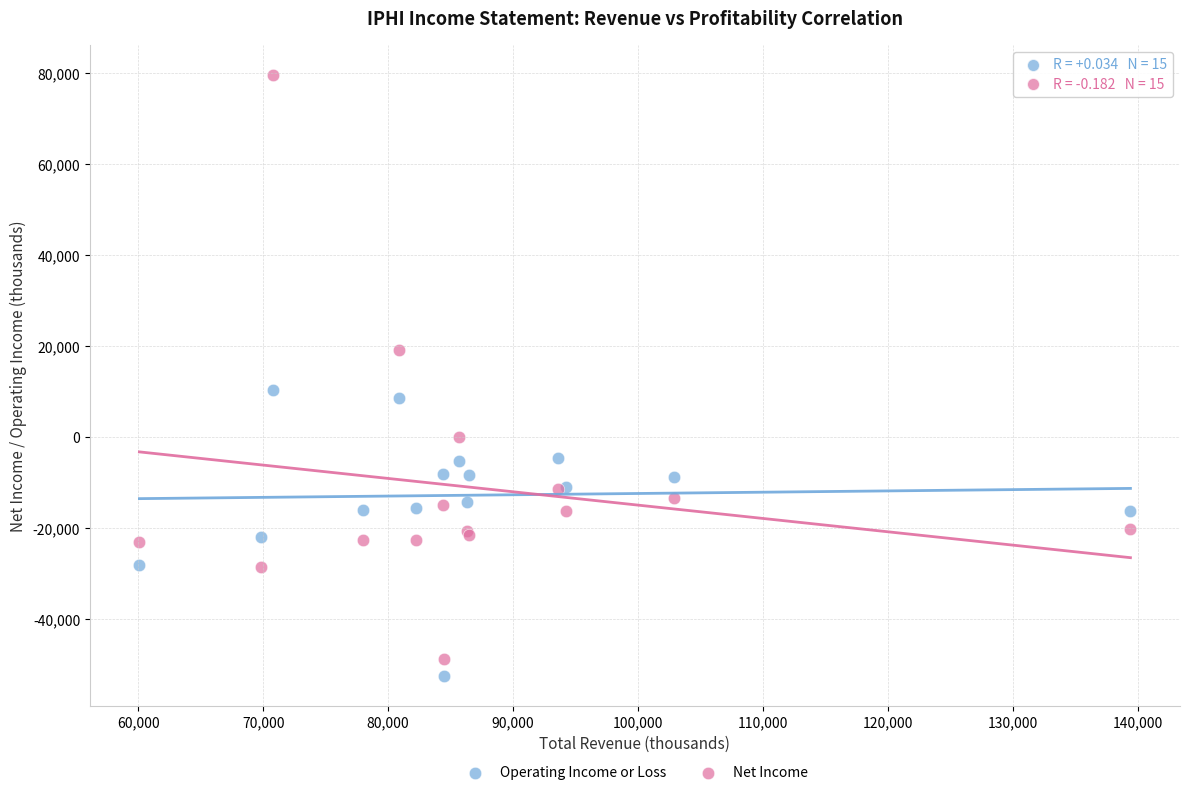

Across all series, what Y value is closest to 13550?

10300